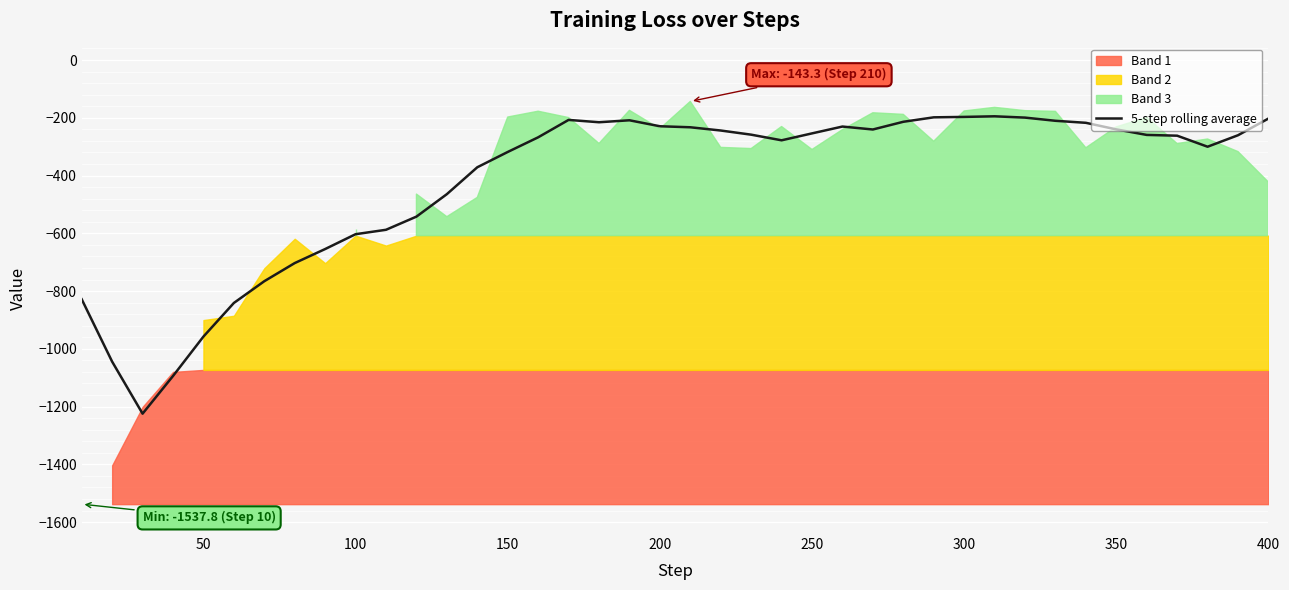

How many data points are above -259?

19